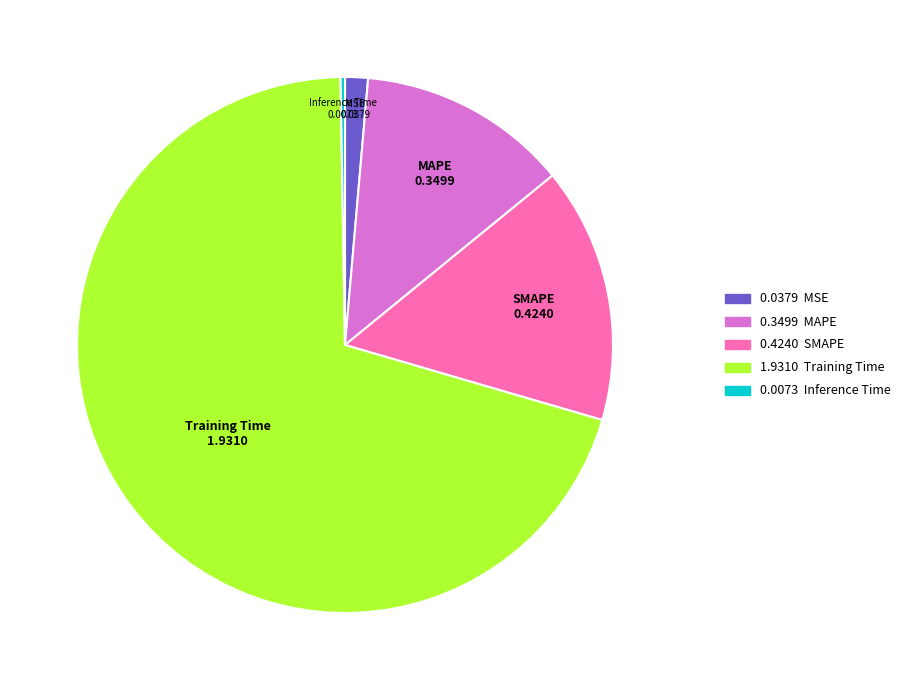

Between MSE and MAPE, which is larger?

MAPE